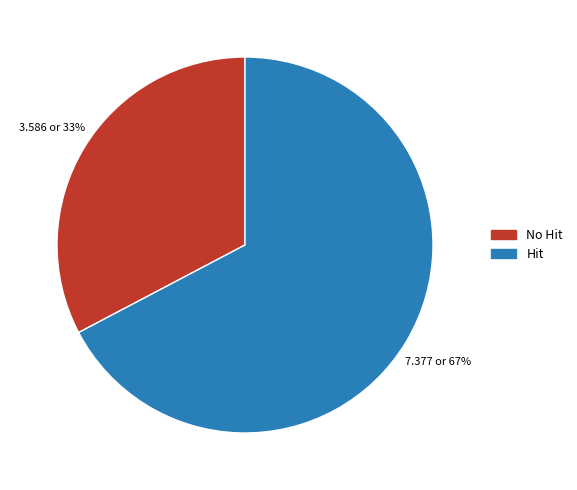

Combined, do No Hit and Hit account for over 50%?

Yes